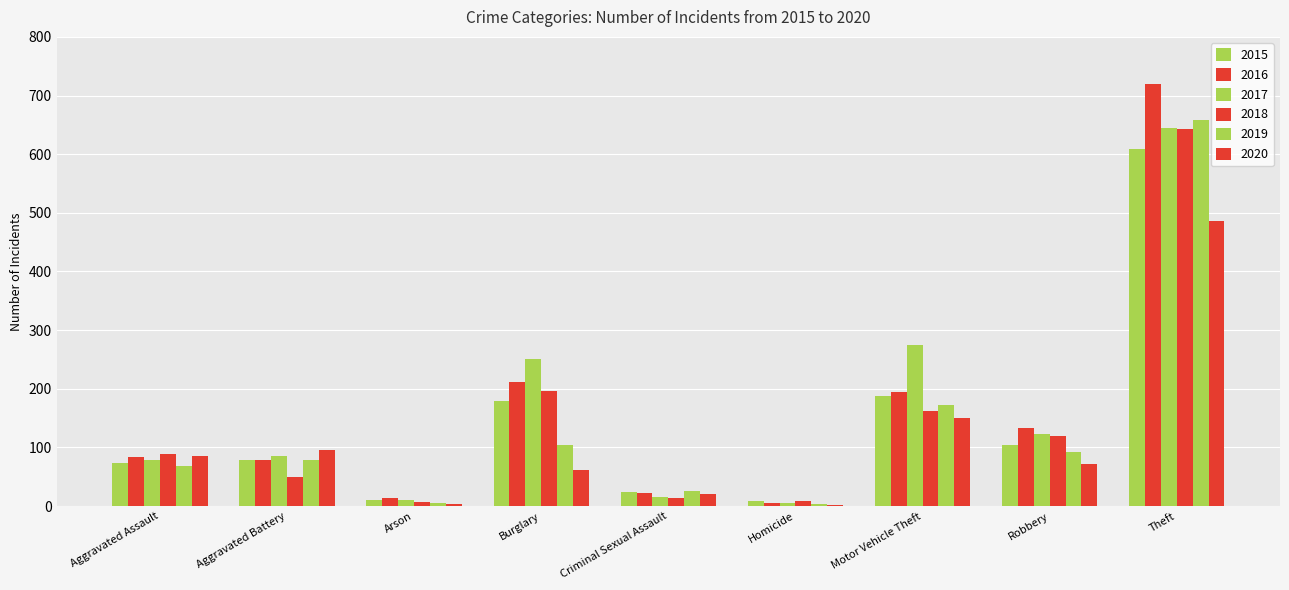

At Theft, list the series in order from largest to smallest.

2016, 2019, 2017, 2018, 2015, 2020